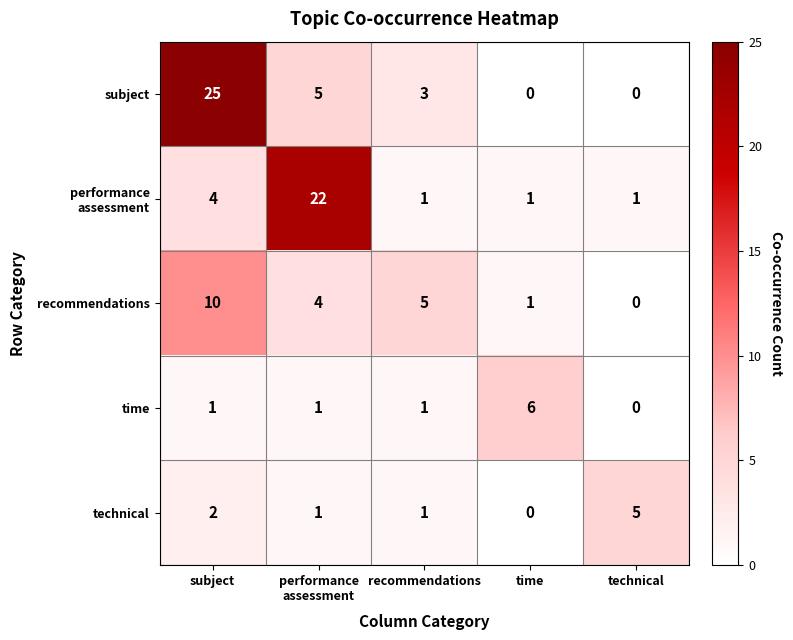

What is the difference between the maximum and minimum values in the time series?

6